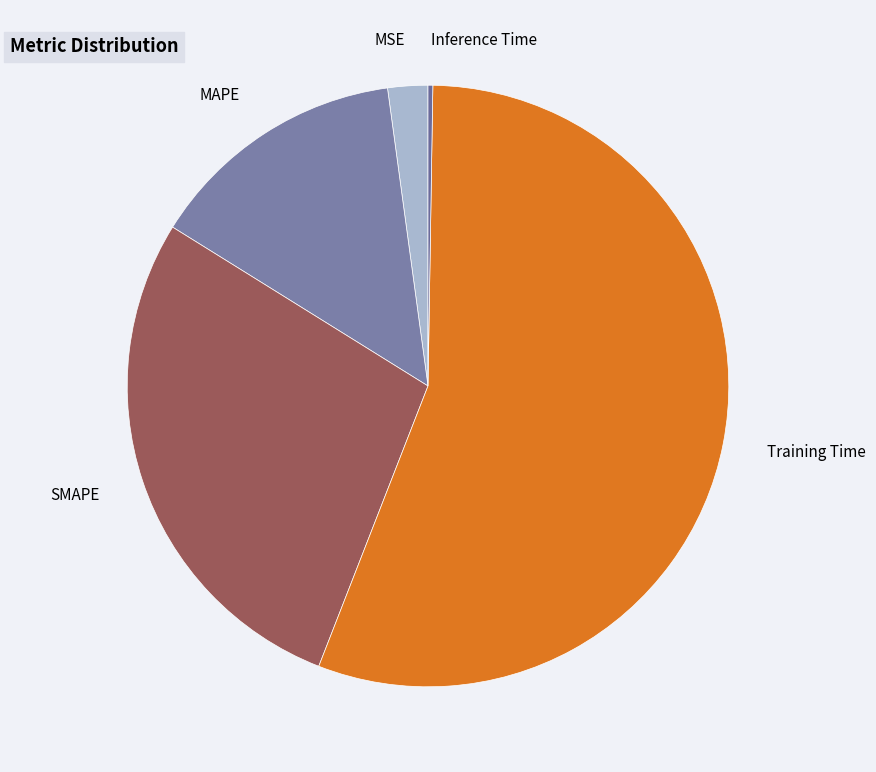

What is the largest slice in the pie chart?

Training Time